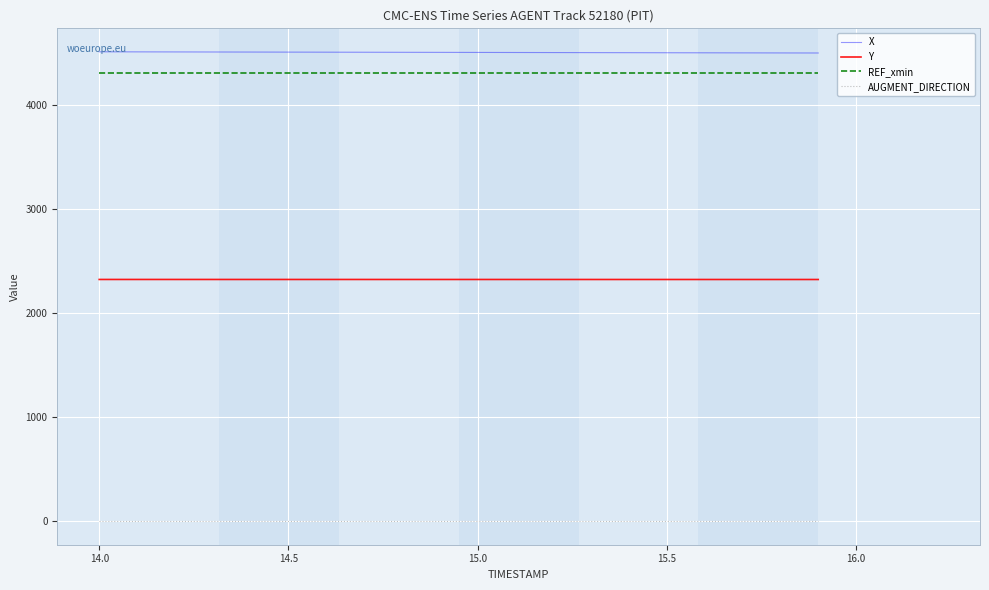

Rank the series by their maximum value, from highest to lowest.

X, REF_xmin, Y, AUGMENT_DIRECTION